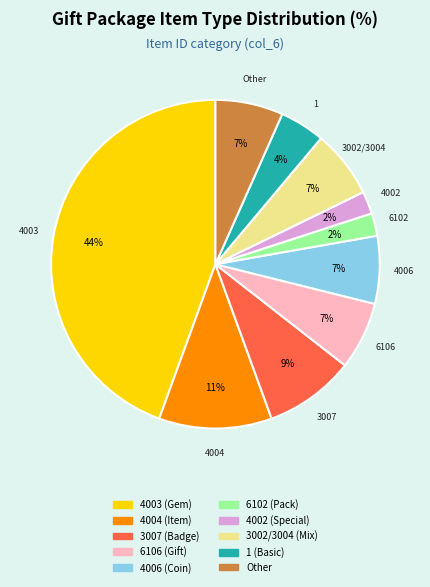

What is the largest slice in the pie chart?

4003 (Gem)